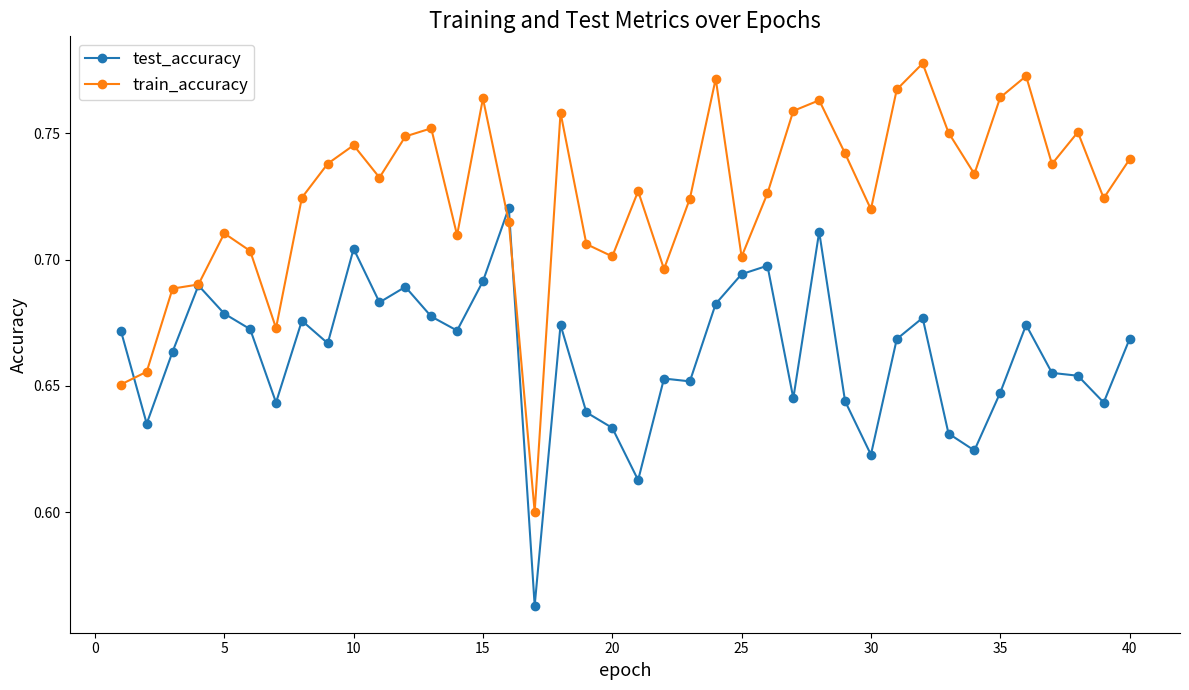

Count the train_accuracy values in the range 0 to 1.

40